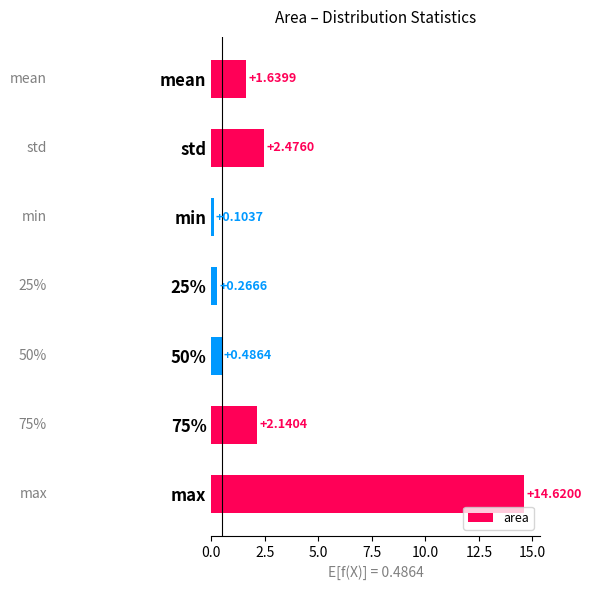

What is the sum of all values?

21.7